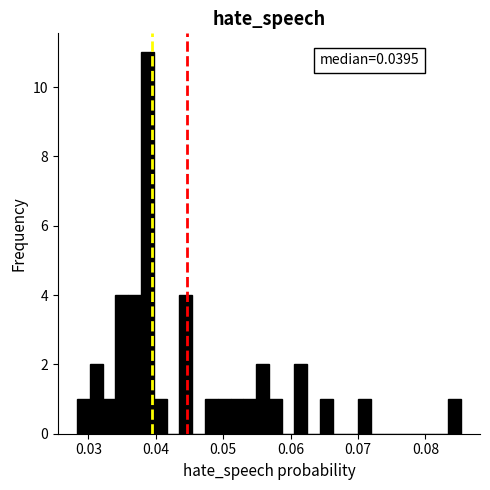

Read against the x-axis, roughly where is the centre of the tallest bar?

0.039